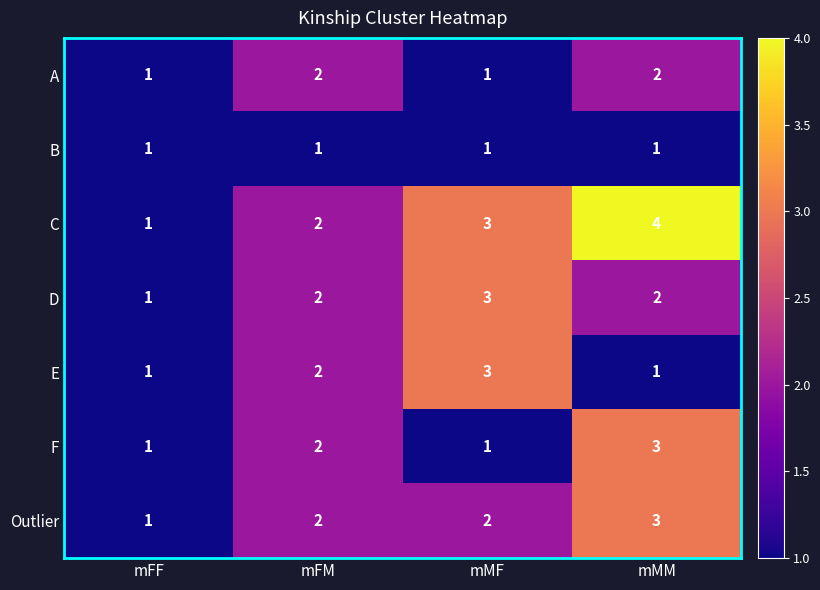

What is the maximum value shown in the chart?

4